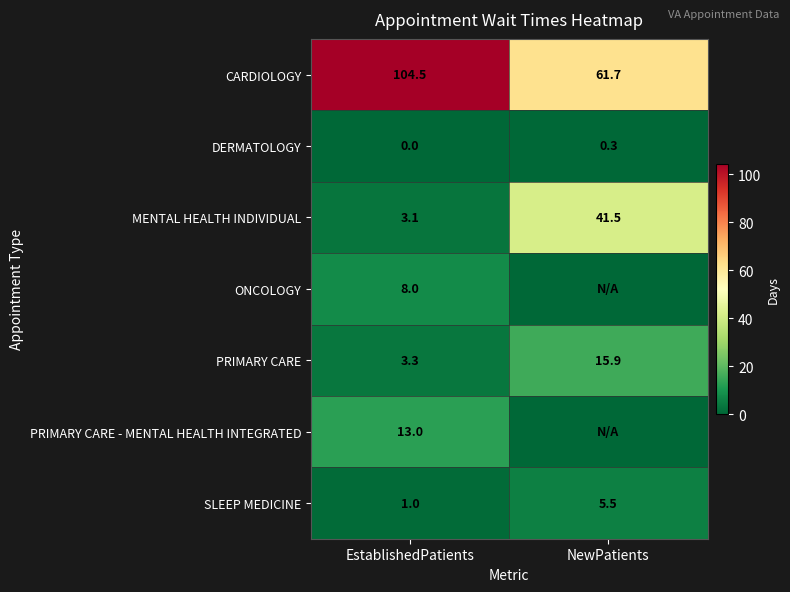

What is the difference between the highest and lowest values at EstablishedPatients?

104.5